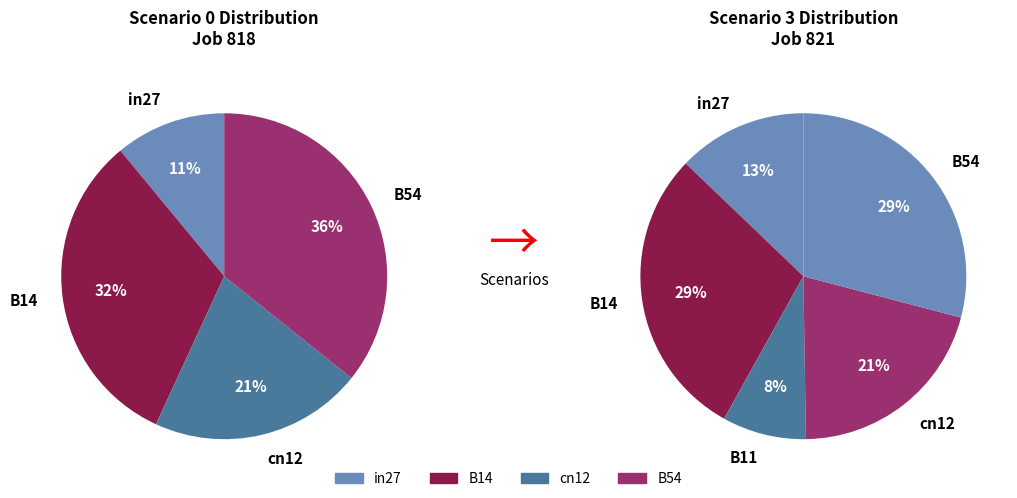

Count the number of slices in the pie.

5